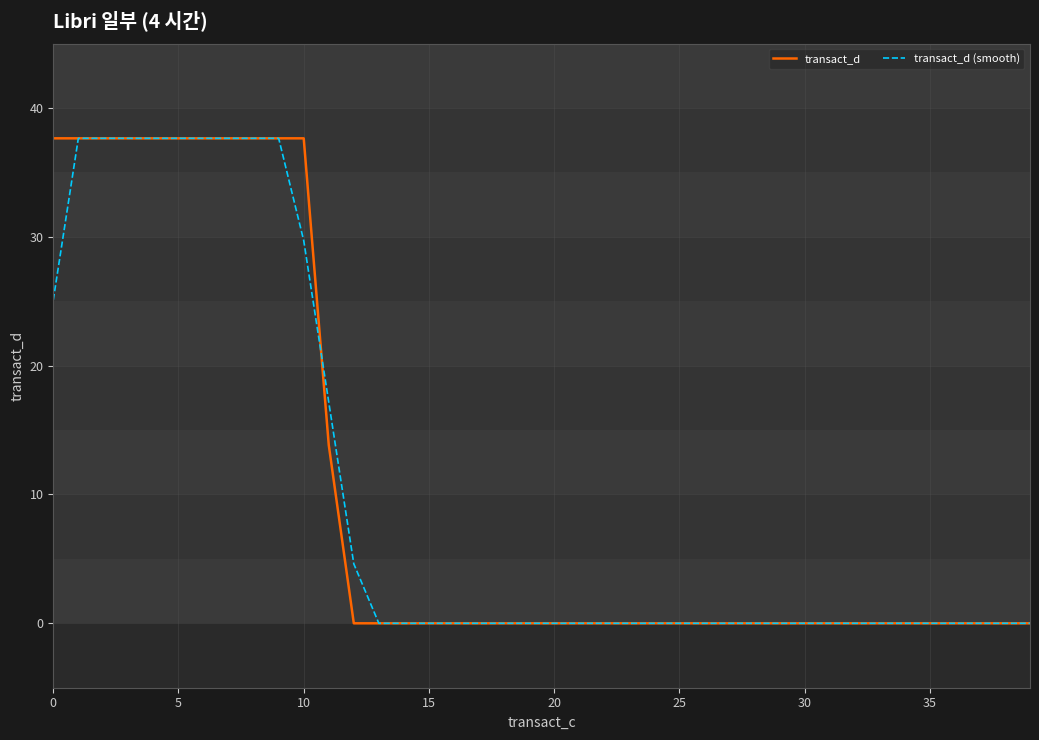

True or false: transact_d (smooth) has more than 0 interior local peaks.

False